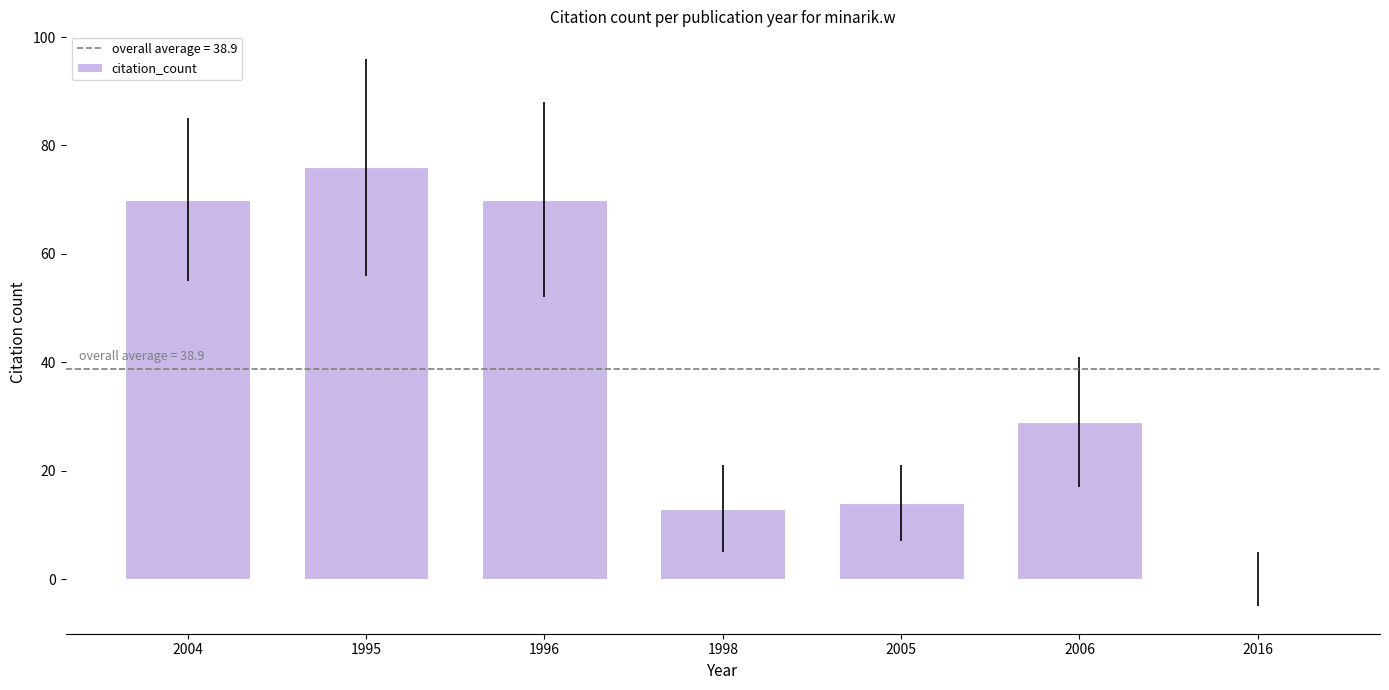

Between 2006 and 2004, which is larger?

2004